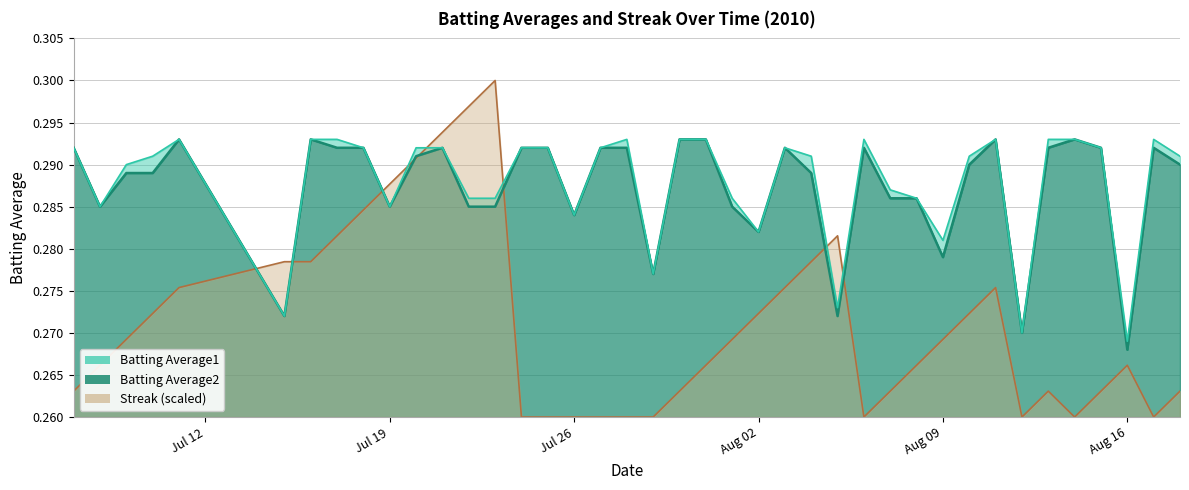

At which category is the sum across all series the highest?

2010-07-21